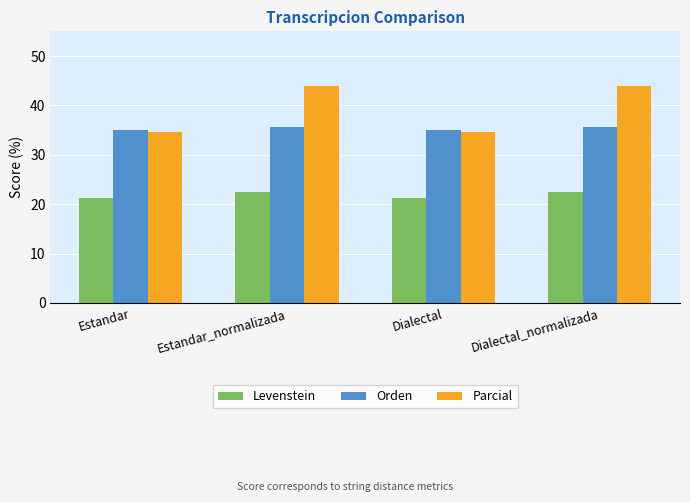

What is the average value of the Levenstein series?

21.8